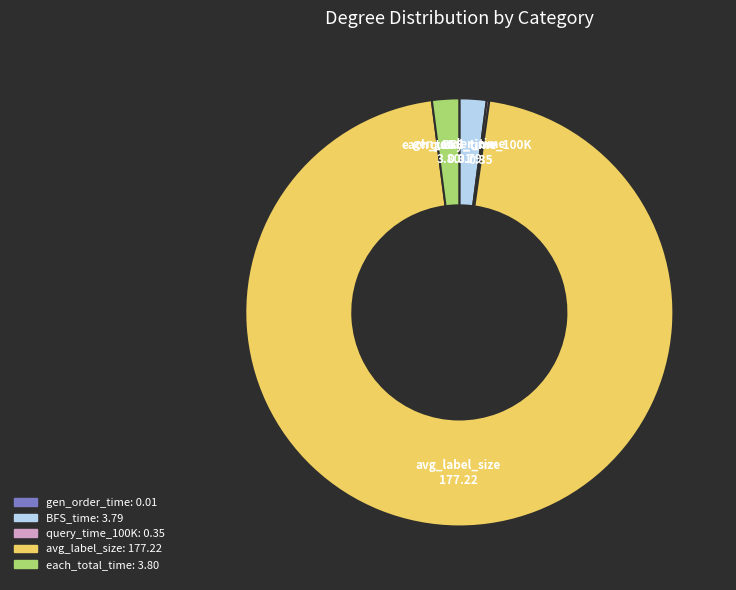

What is the ratio of the value at avg_label_size to the value at each_total_time?

46.6